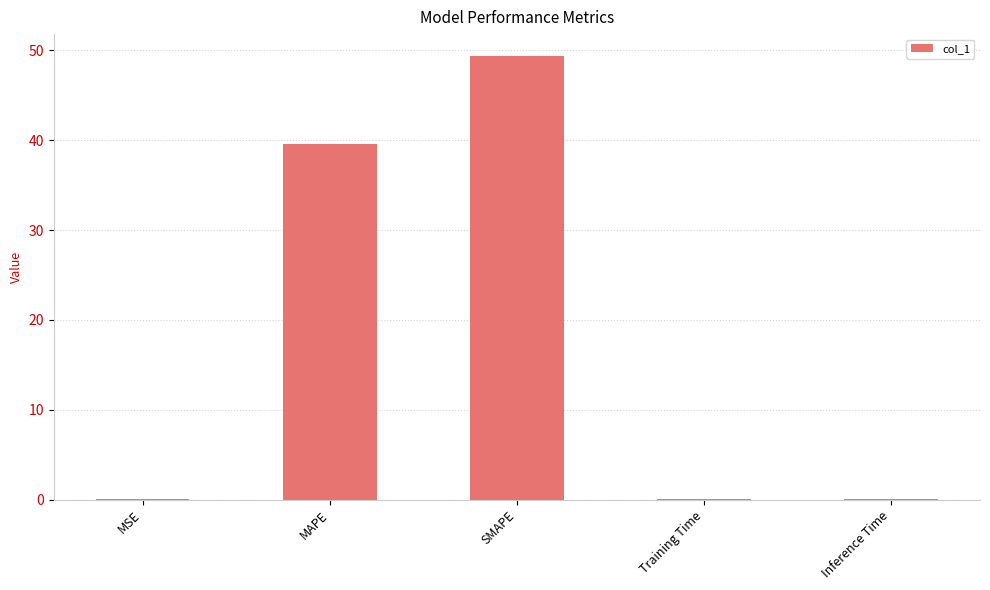

What is the sum of the values at SMAPE and MAPE?

88.9